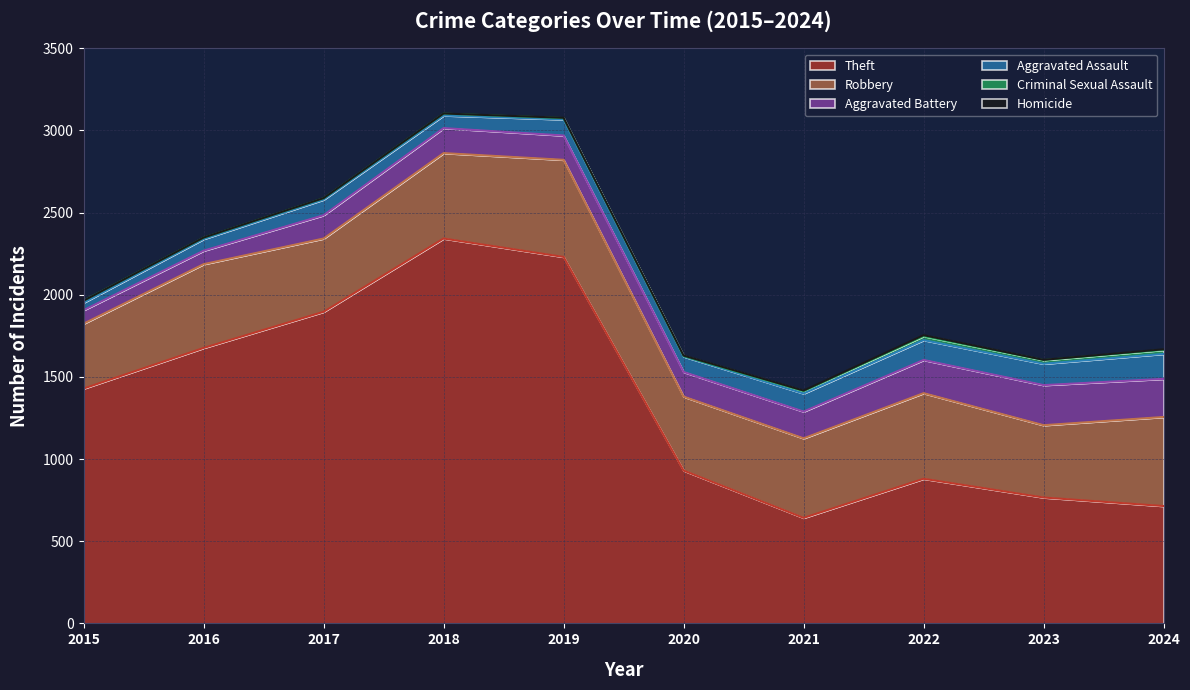

True or false: Criminal Sexual Assault has a value of 3 at 2020.

True